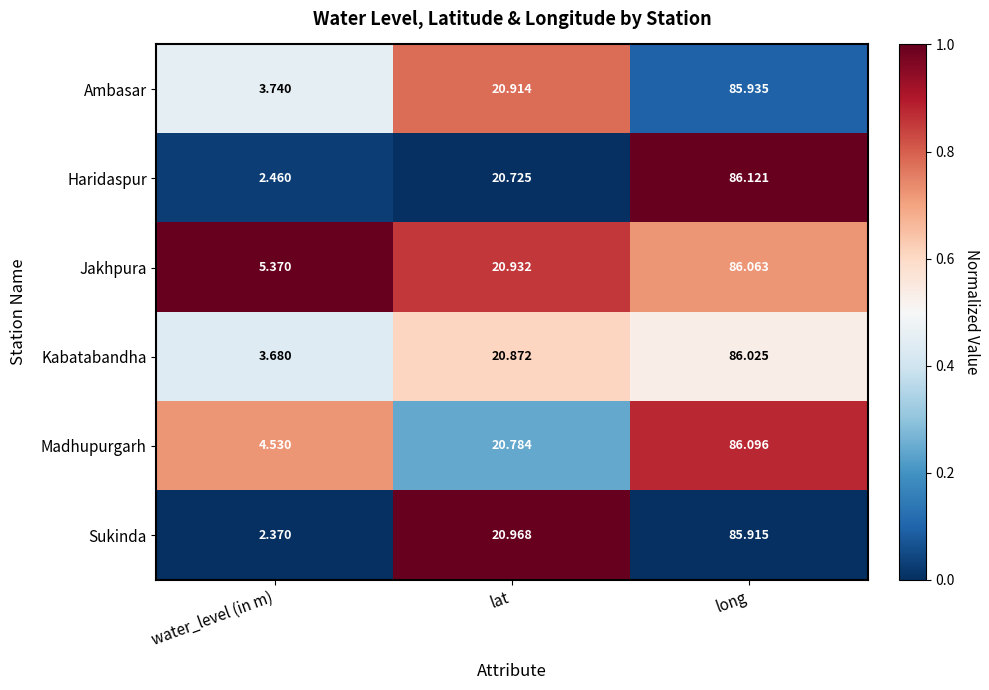

At which label does Madhupurgarh first exceed 20?

lat